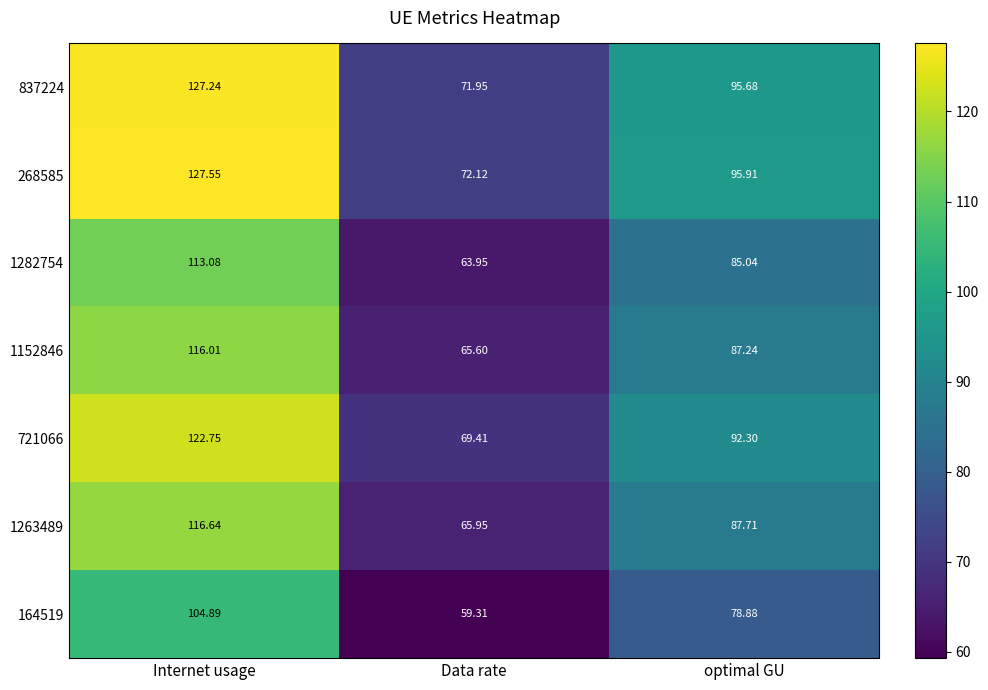

How many distinct data groups are displayed?

7